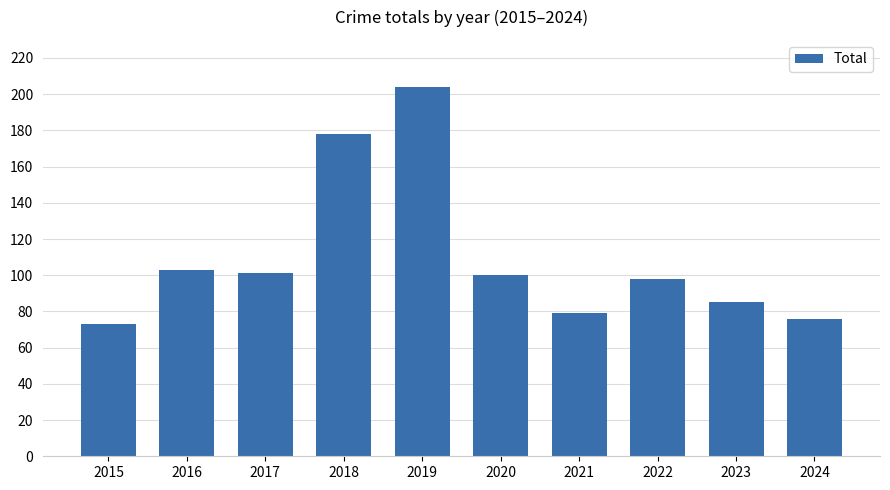

At which category does the chart reach its minimum across all series?

2015